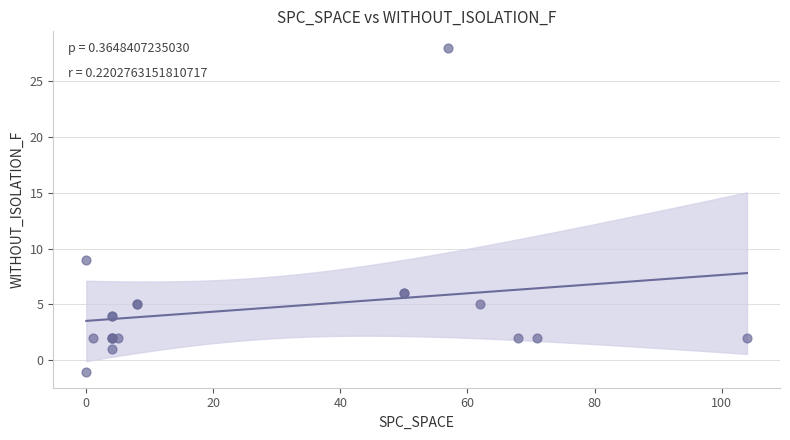

What Y value in the scatter plot is closest to 13?

9